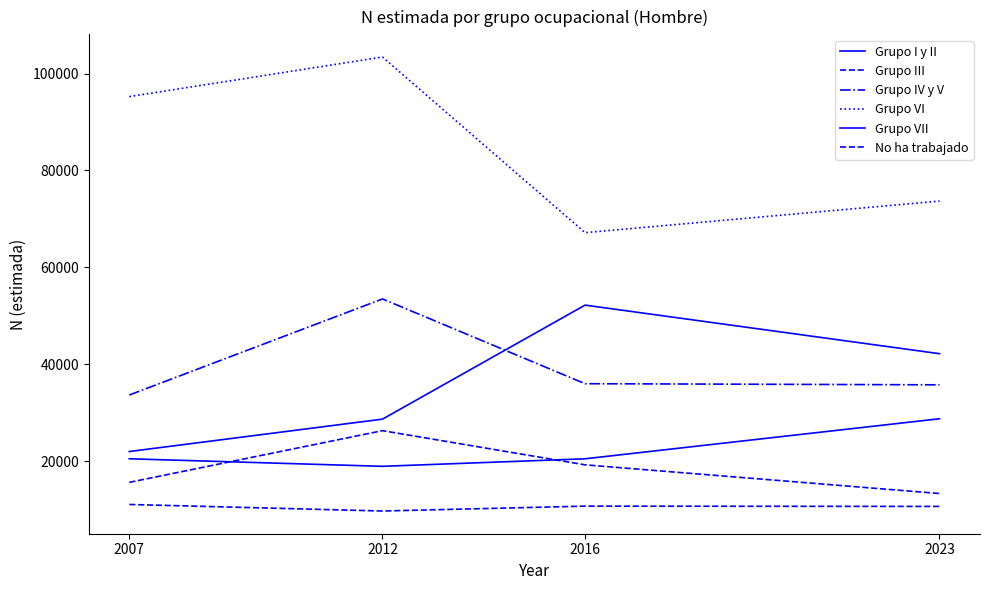

The value of Grupo IV y V at 2012 is 53499. True or false?

True